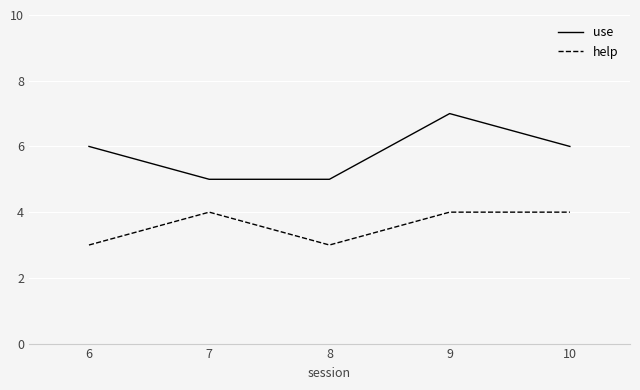

Reading right to left, extract all data points from this chart.

use: 10=6	9=7	8=5	7=5	6=6
help: 10=4	9=4	8=3	7=4	6=3